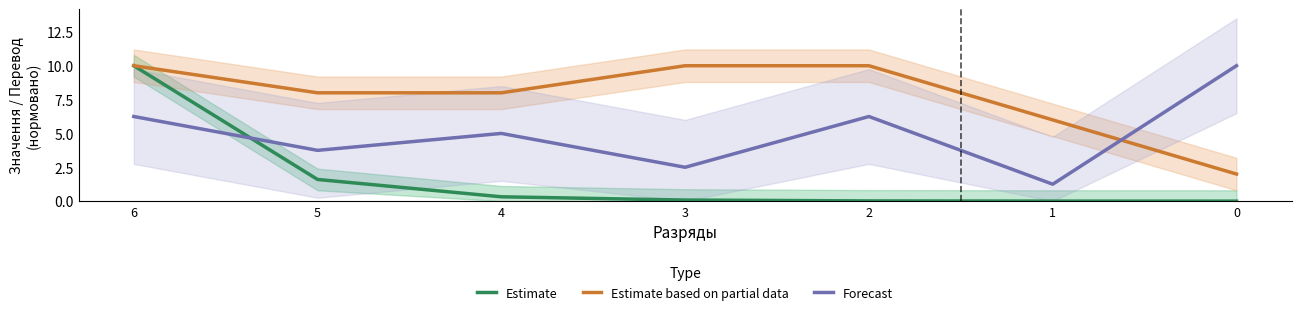

Does the chart have visible grid lines?

No